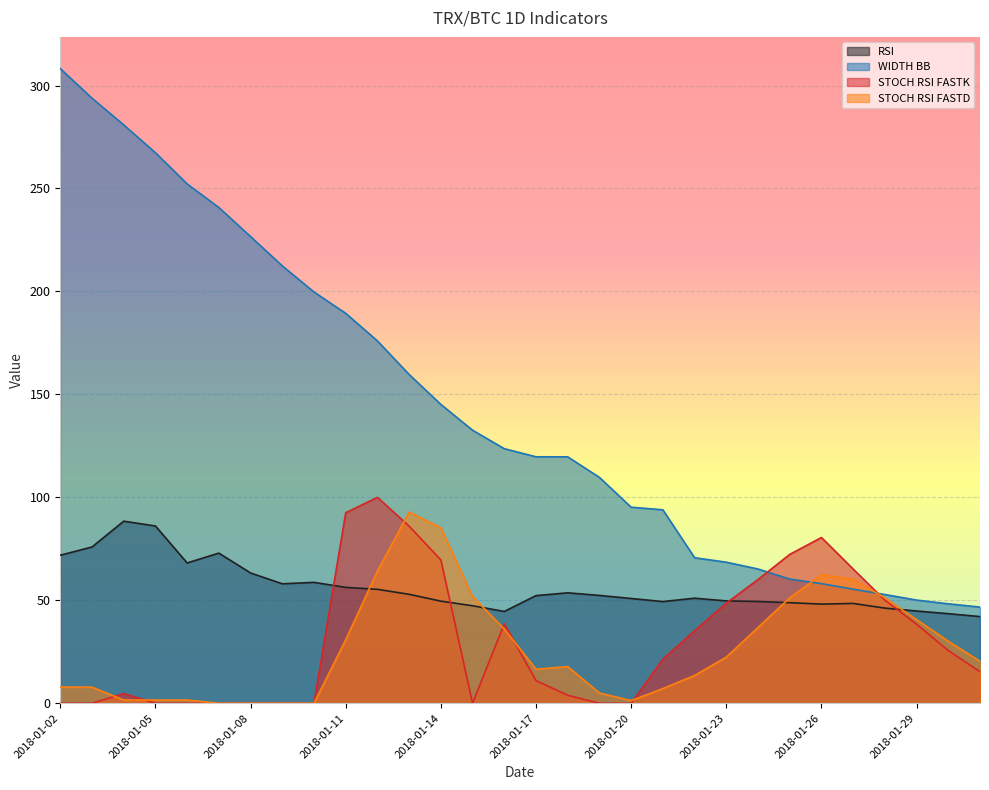

What is the difference between the maximum and minimum values in the stoch_rsi_fastk_trx_btc_1D series?

100.0